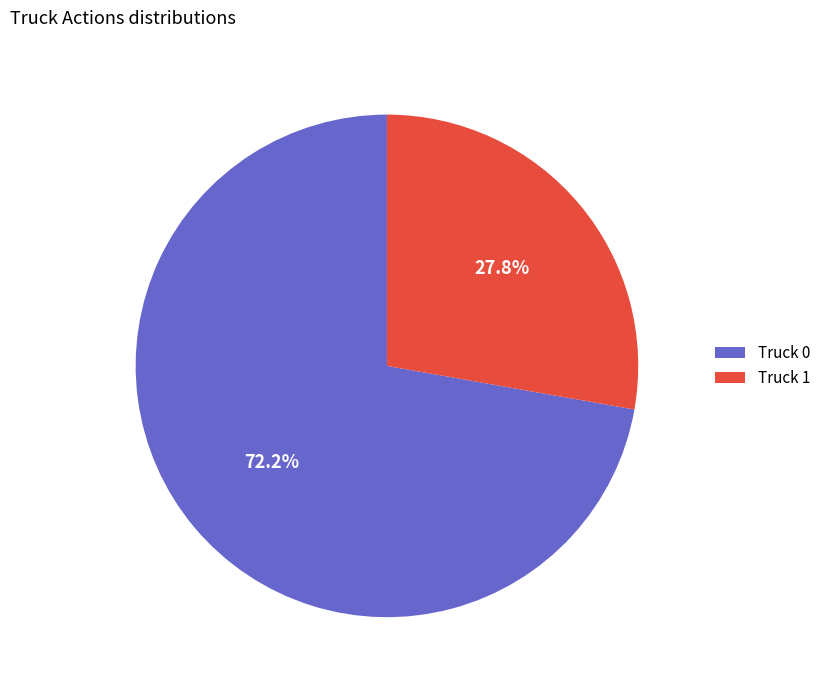

Does any single category account for the majority?

Yes